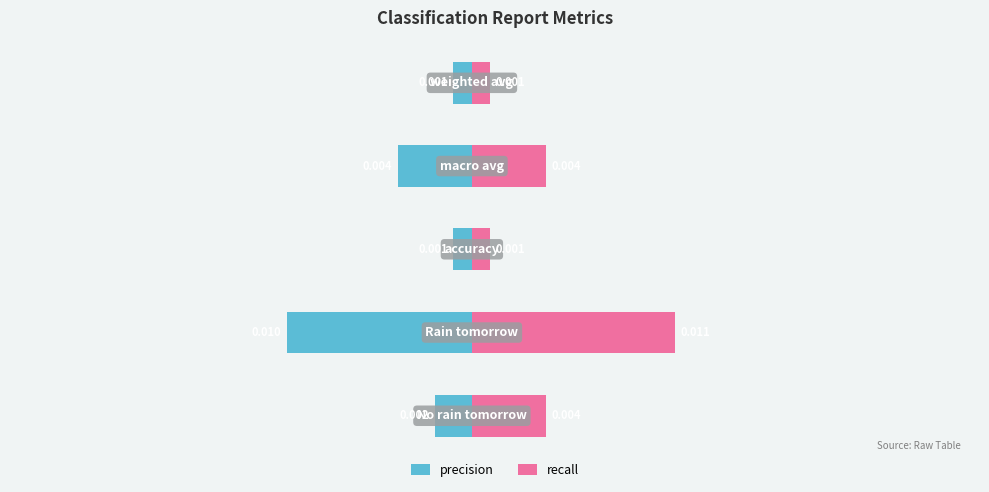

What are all the series names shown in the legend?

precision, recall